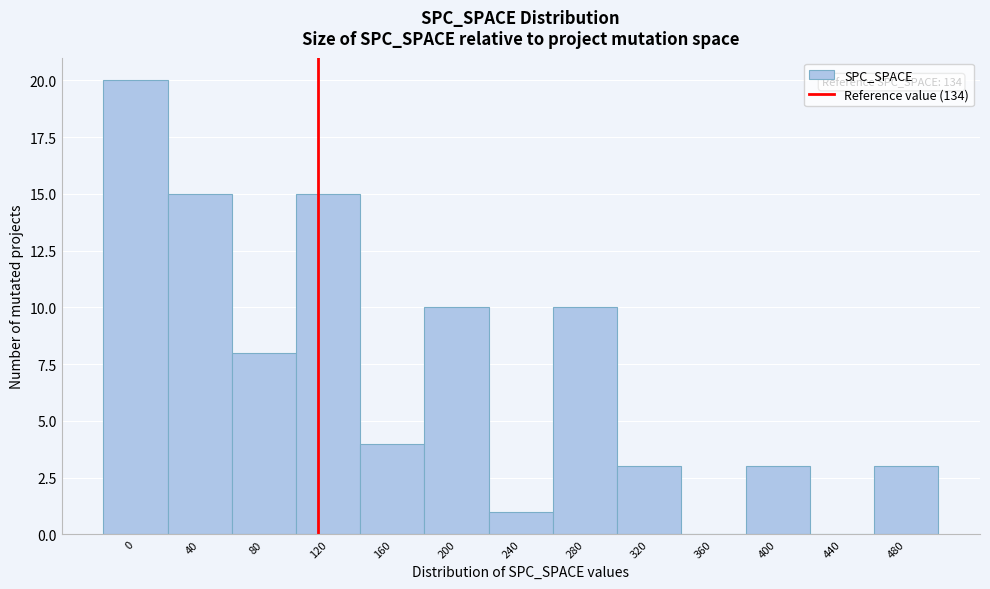

Reading right to left, what are all the values shown in this chart?

480=3	440=0	400=3	360=0	320=3	280=10	240=1	200=10	160=4	120=15	80=8	40=15	0=20